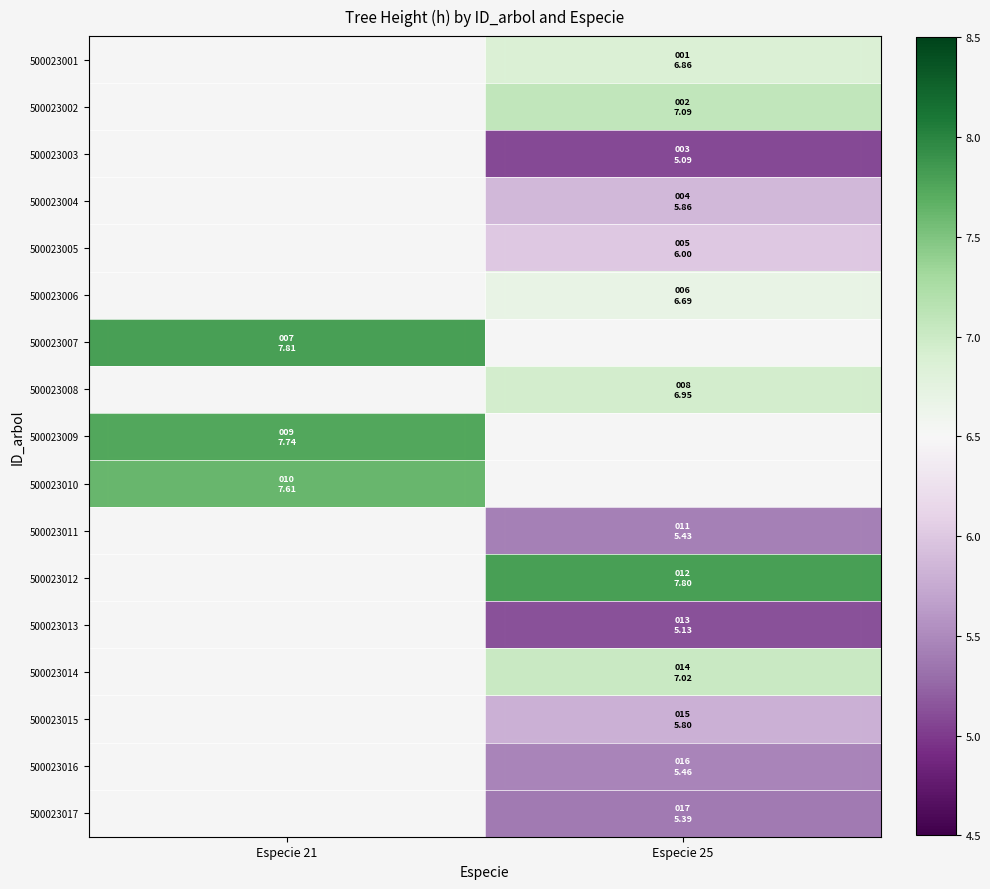

How many values in 500023002 are above zero?

1